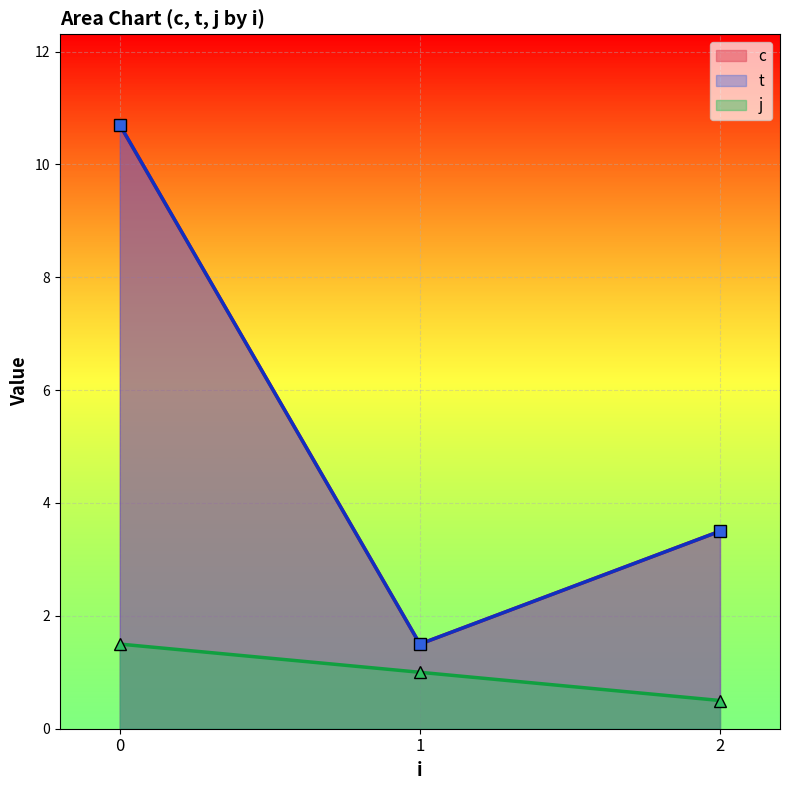

Rank the series by their maximum value, from lowest to highest.

j, c, t